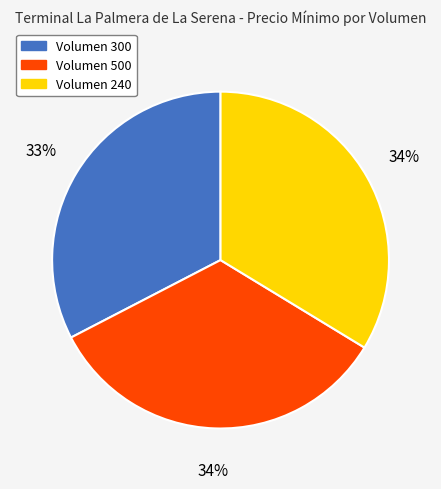

To the nearest percent, what is the difference between the largest and smallest slice percentages?

1%